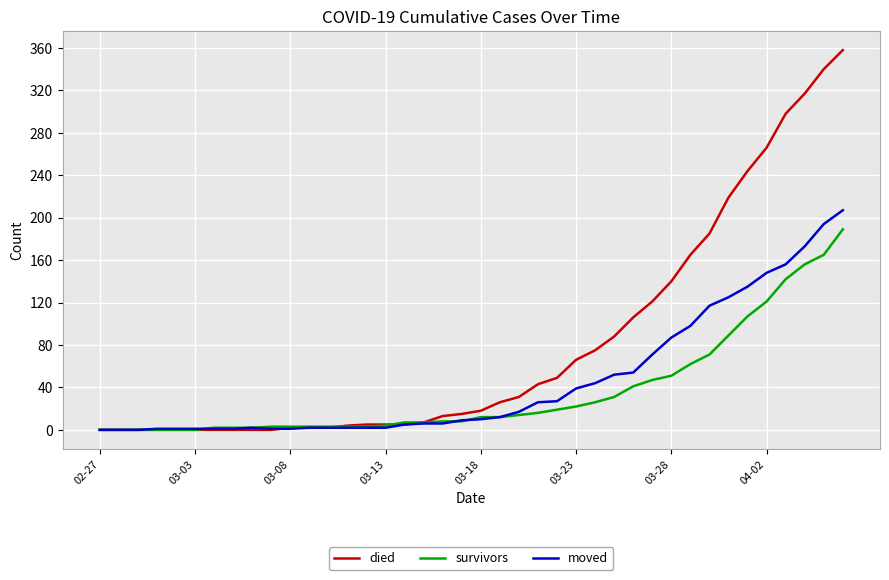

Which series has the largest range (max minus min)?

died